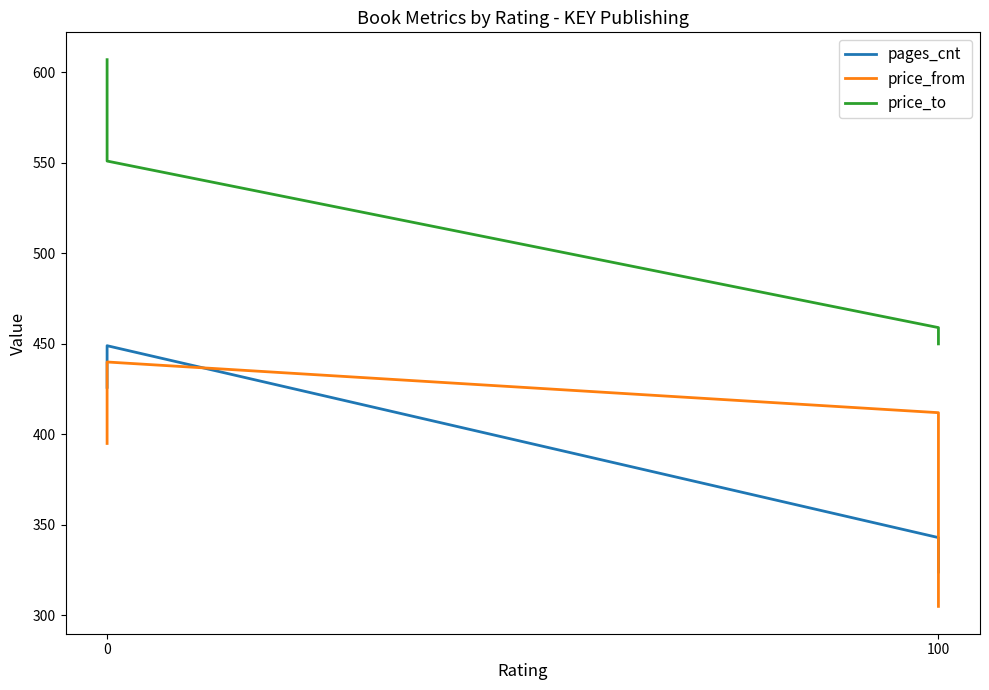

Is it true that price_to equals 459 at 100?

True